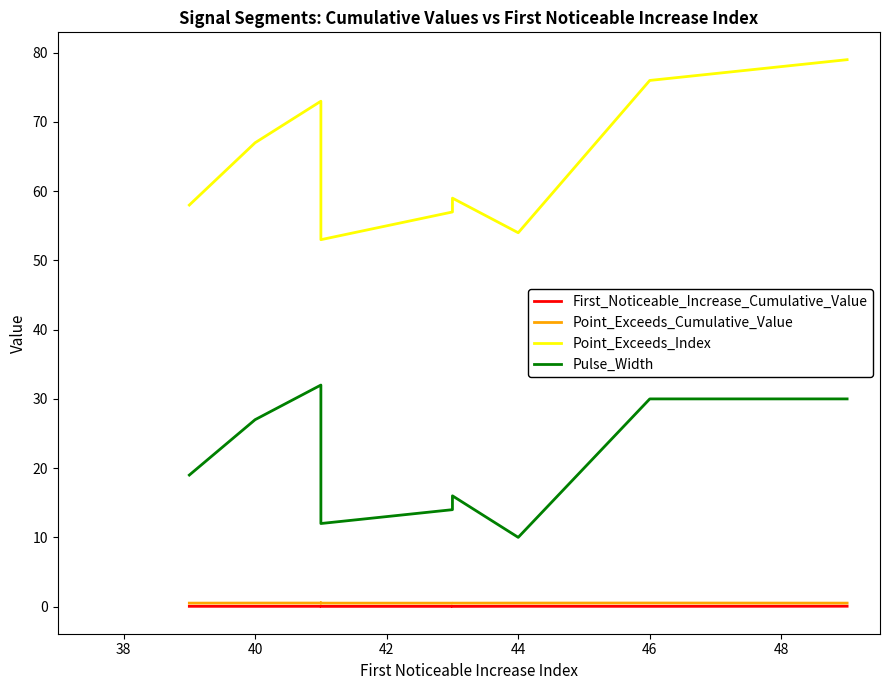

What is the average value of the Point_Exceeds_Cumulative_Value series?

0.5